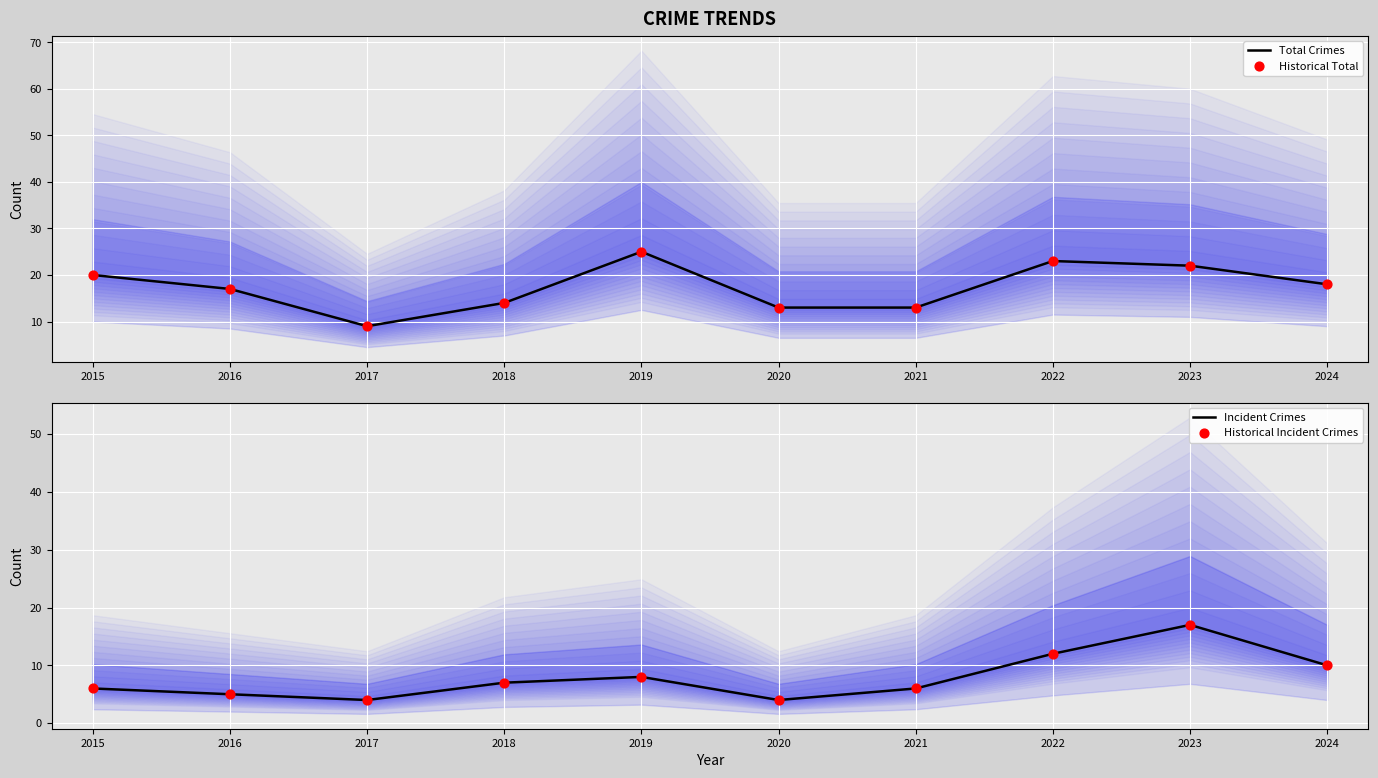

Is the value of Historical Total at 2024 greater than the value of Total Crimes at 2020?

Yes